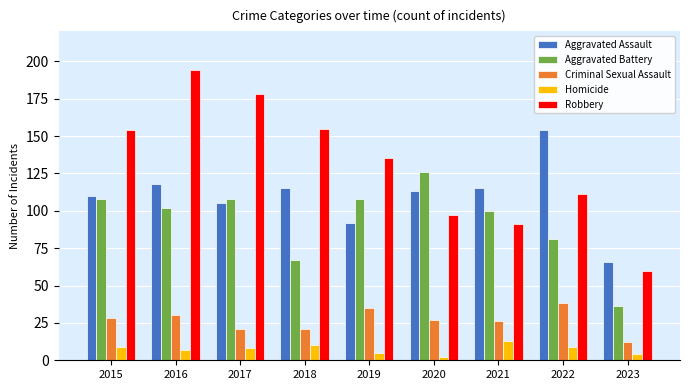

What is the value of the Aggravated Assault bar at the 5th from the left?

92